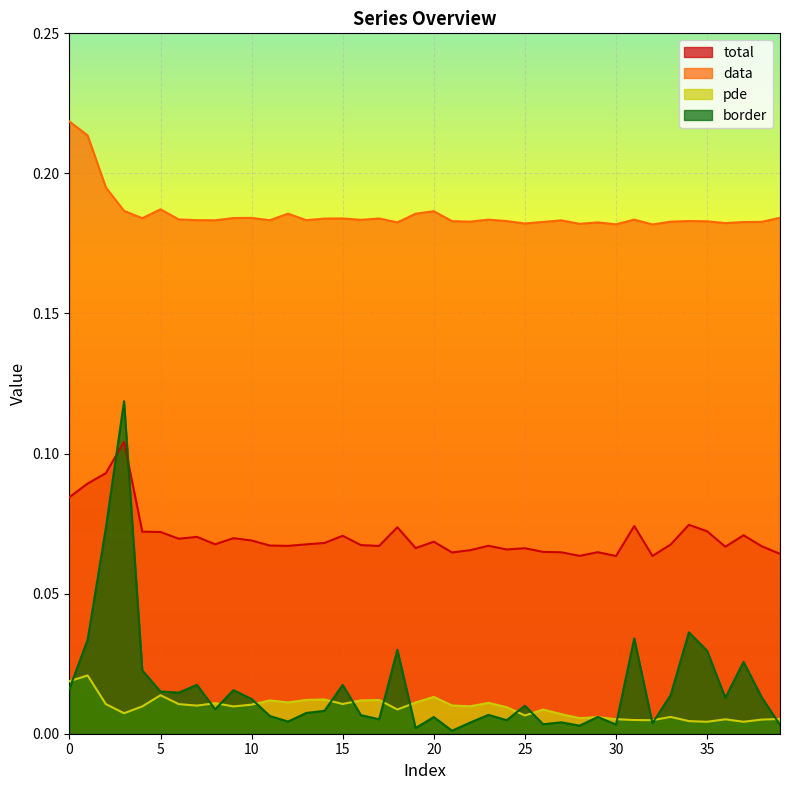

Rank the categories by border value from lowest to highest.

21, 19, 28, 39, 30, 26, 32, 22, 27, 12, 24, 17, 20, 29, 11, 16, 23, 13, 14, 8, 25, 10, 36, 38, 33, 6, 5, 9, 0, 15, 7, 4, 37, 35, 18, 1, 31, 34, 2, 3